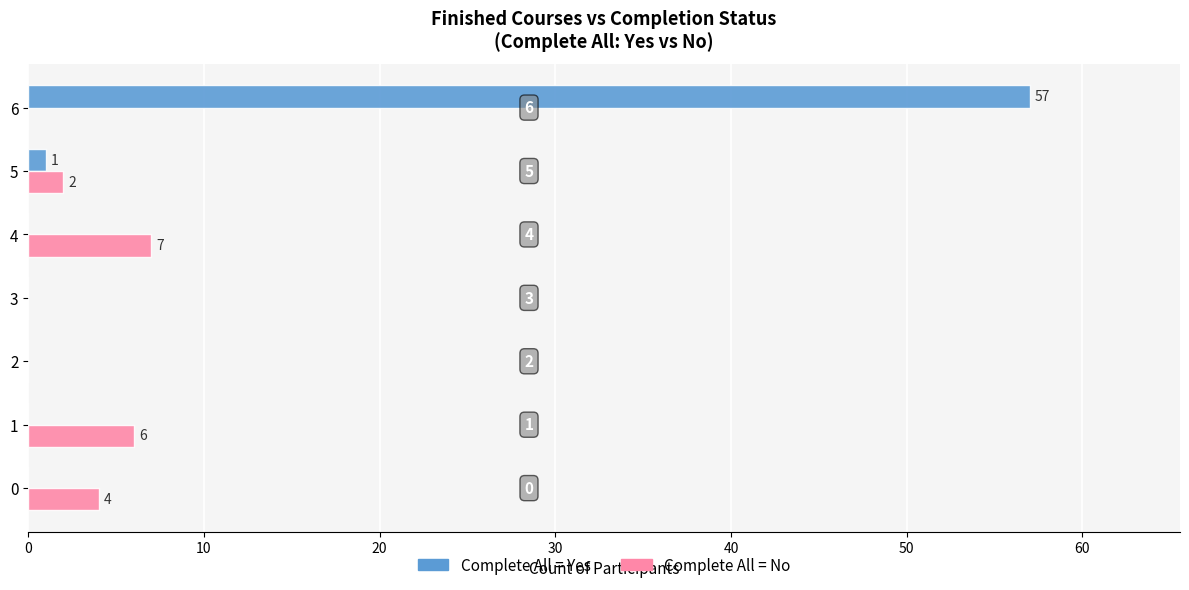

At which category is the sum across all series the highest?

6